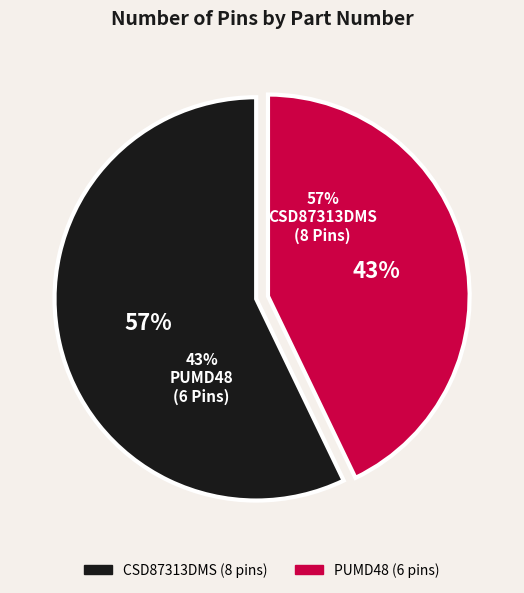

Which slice is the largest?

CSD87313DMS